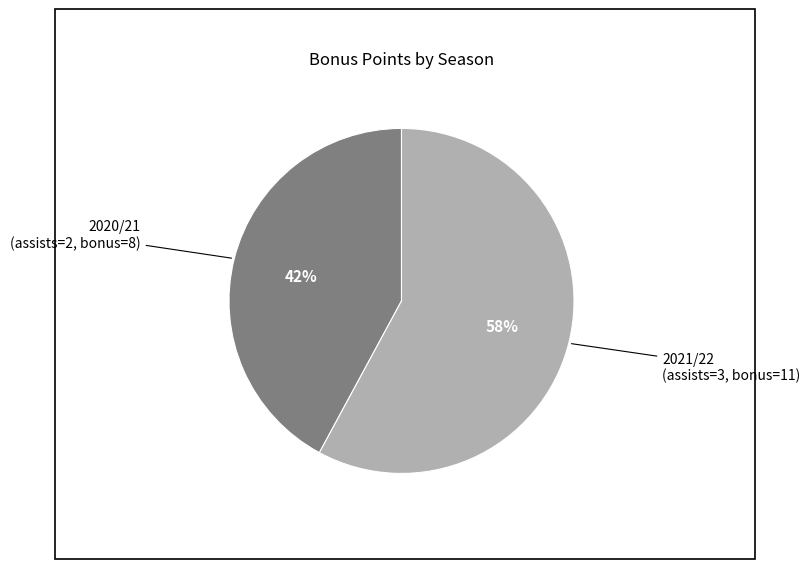

Which slice is the smallest?

2020/21 (assists=2, bonus=8)